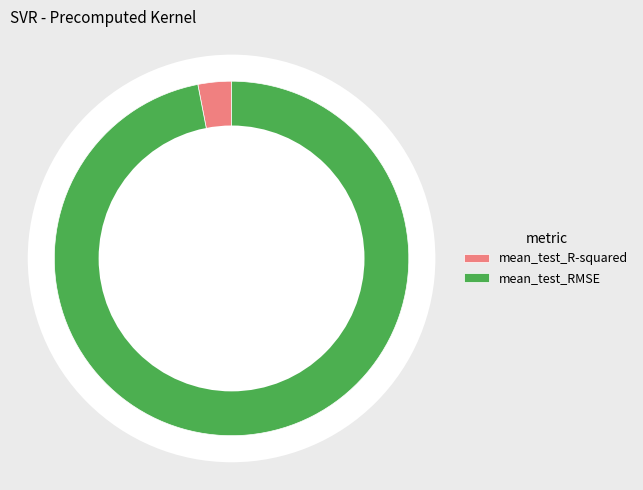

To the nearest percent, what is the difference between the mean_test_R-squared and mean_test_RMSE slice percentages?

94%